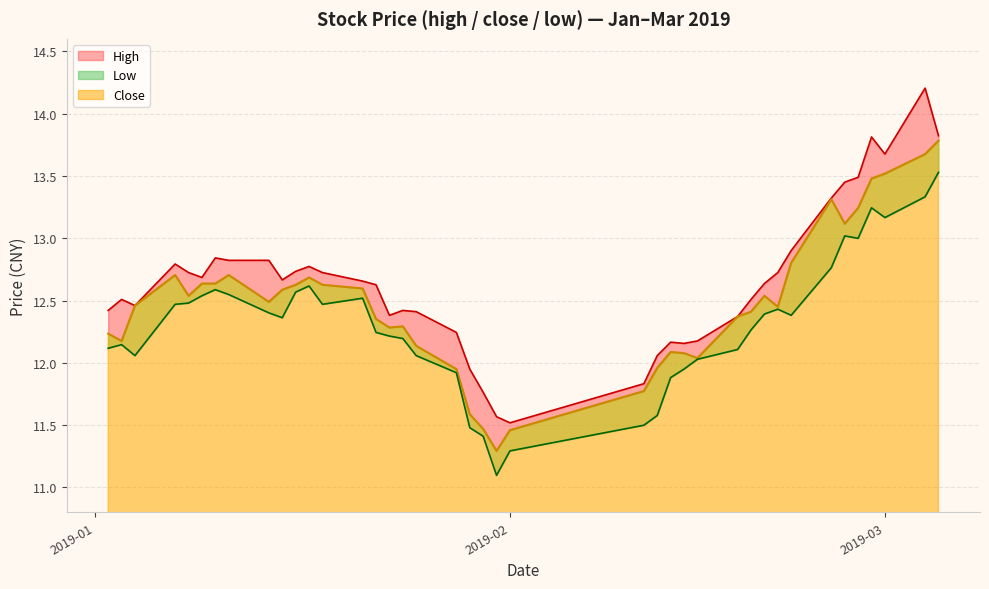

What is the highest value of the high series?

14.2